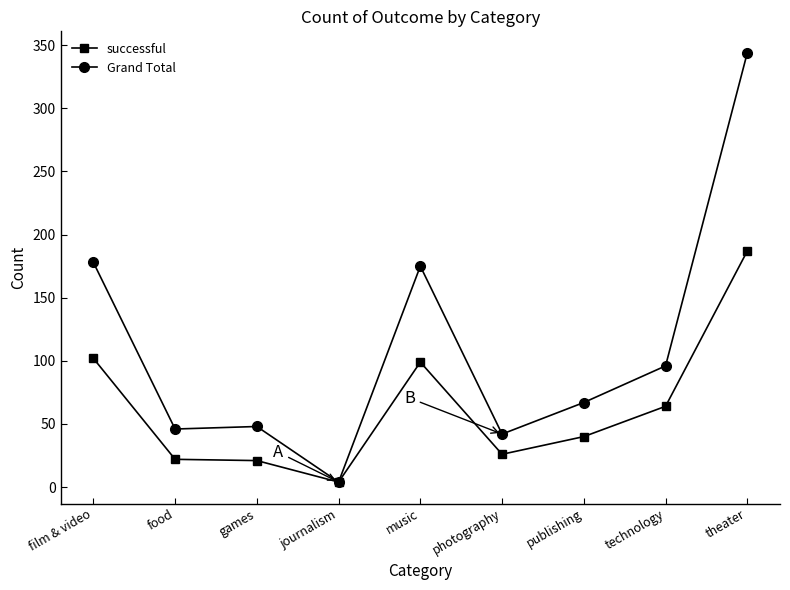

What is the difference between the second highest and second lowest values in the successful series?

81